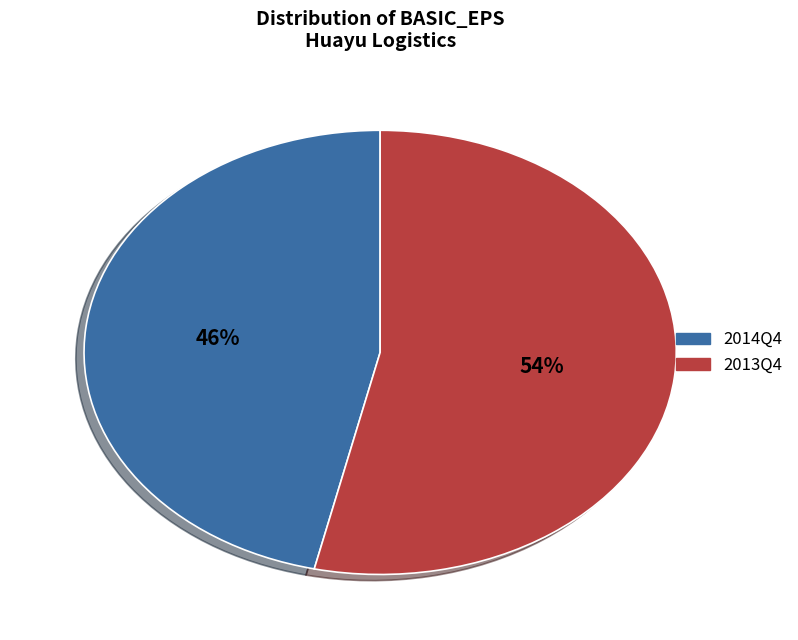

Rank the categories by value from highest to lowest.

2013Q4, 2014Q4